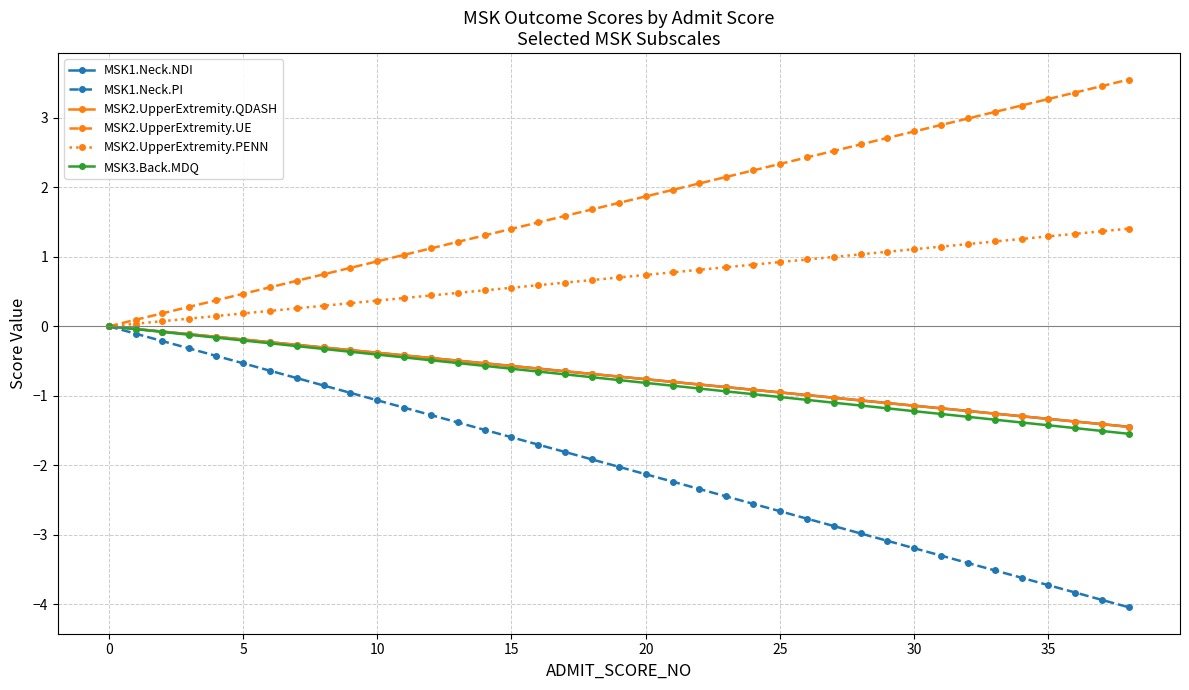

What is the maximum value for MSK2.UpperExtremity.PENN?

1.4